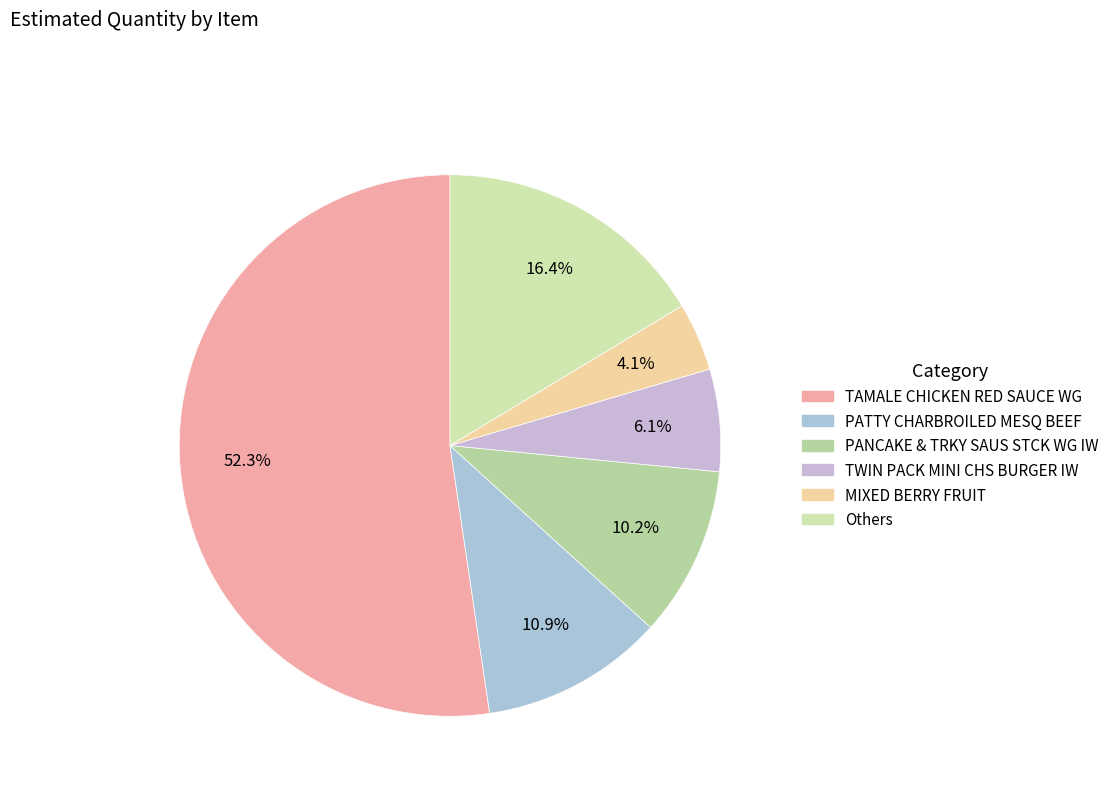

What is the majority slice?

TAMALE CHICKEN RED SAUCE WG